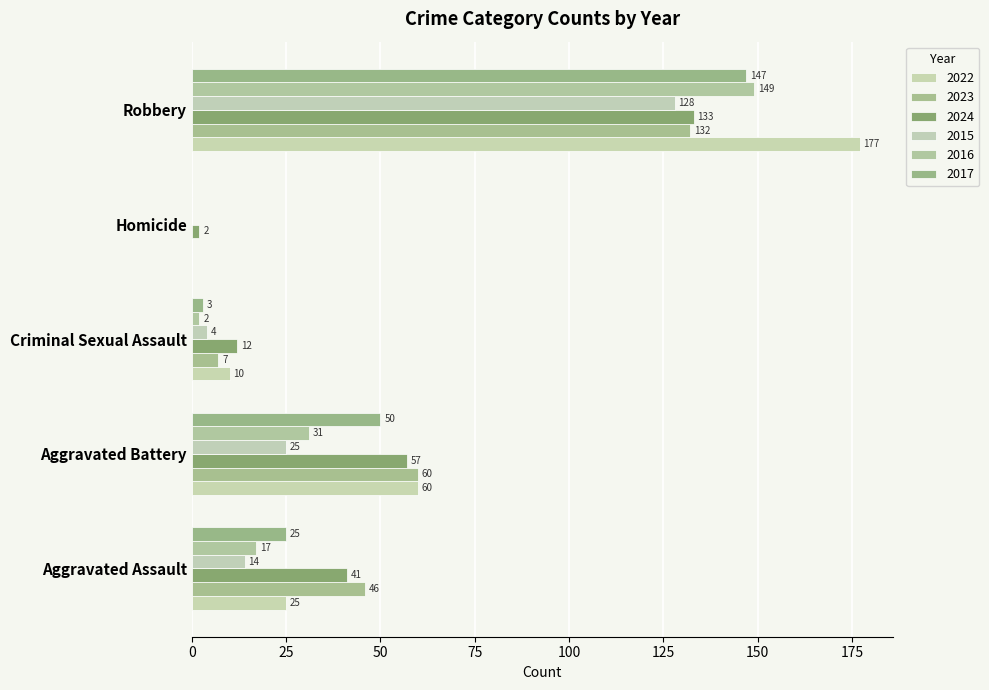

How many data points does each series have?

5